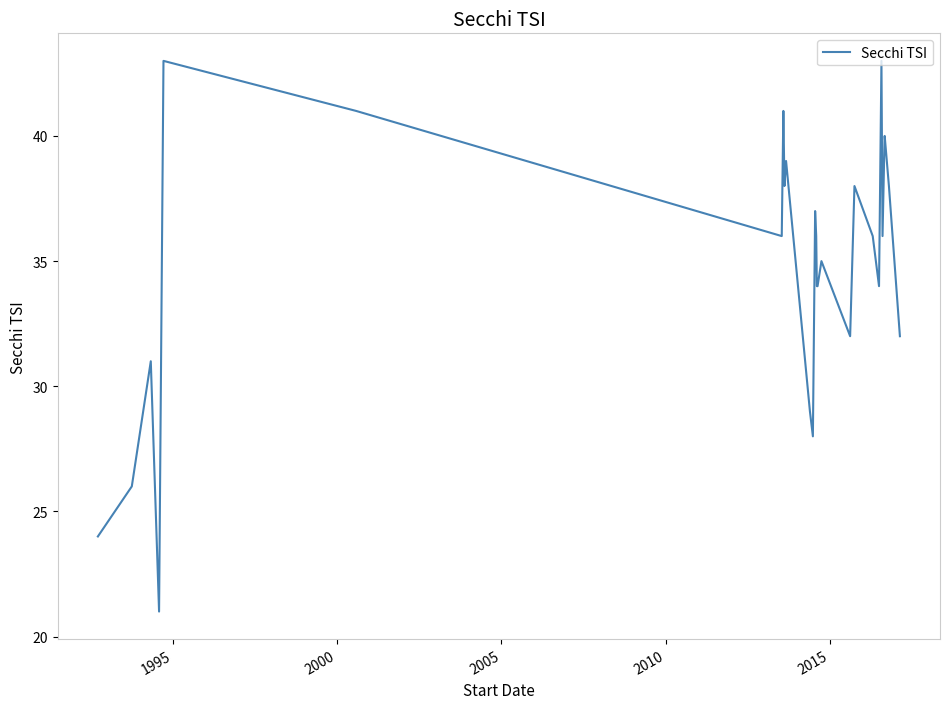

What is the maximum value shown in the chart?

43